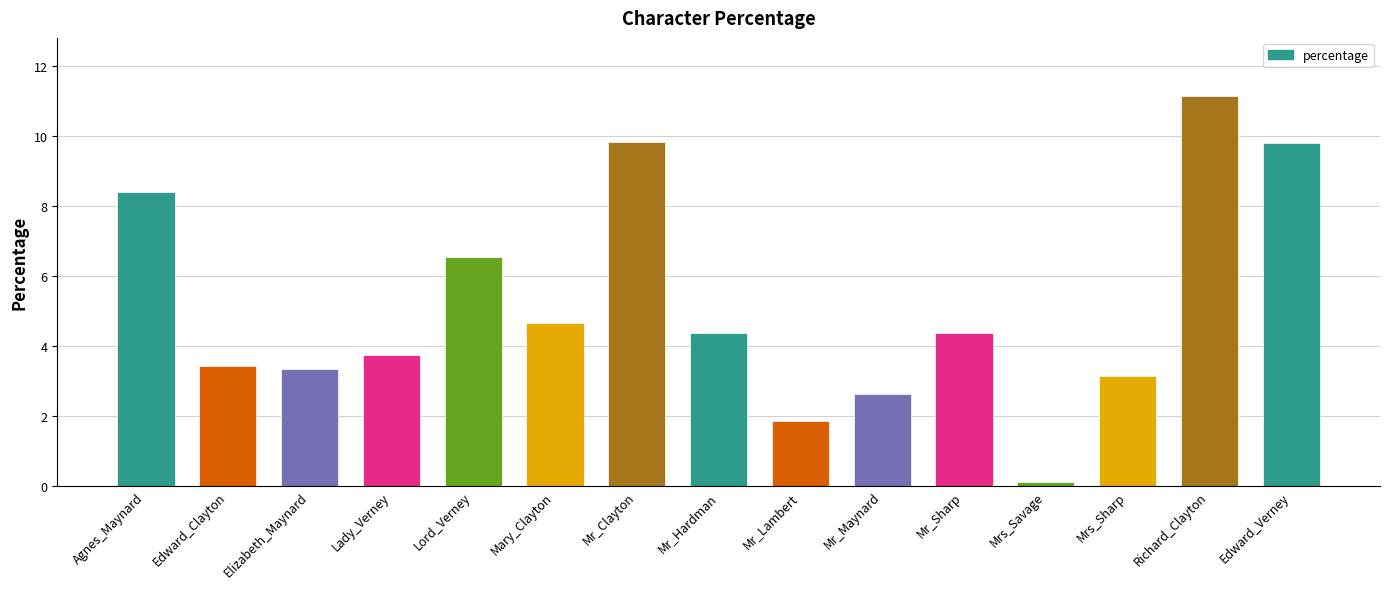

What is the maximum value shown in the chart?

11.1